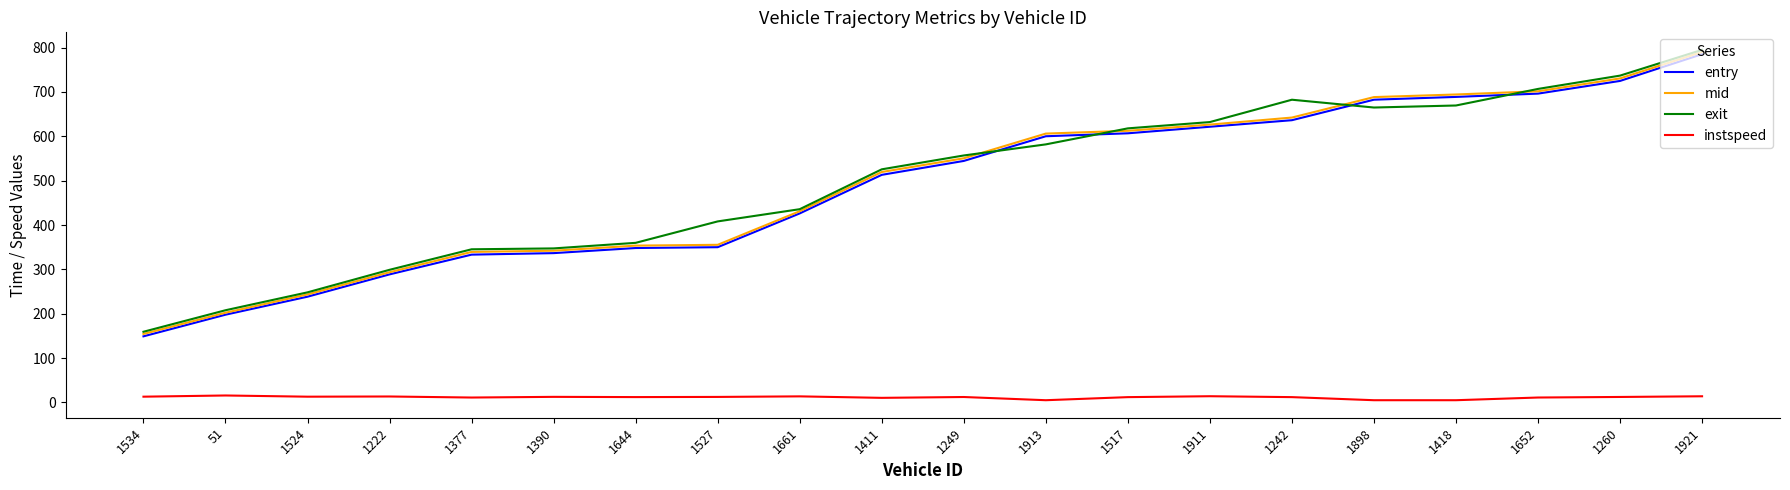

The exit series shows 471.4 at 1377. True or false?

False